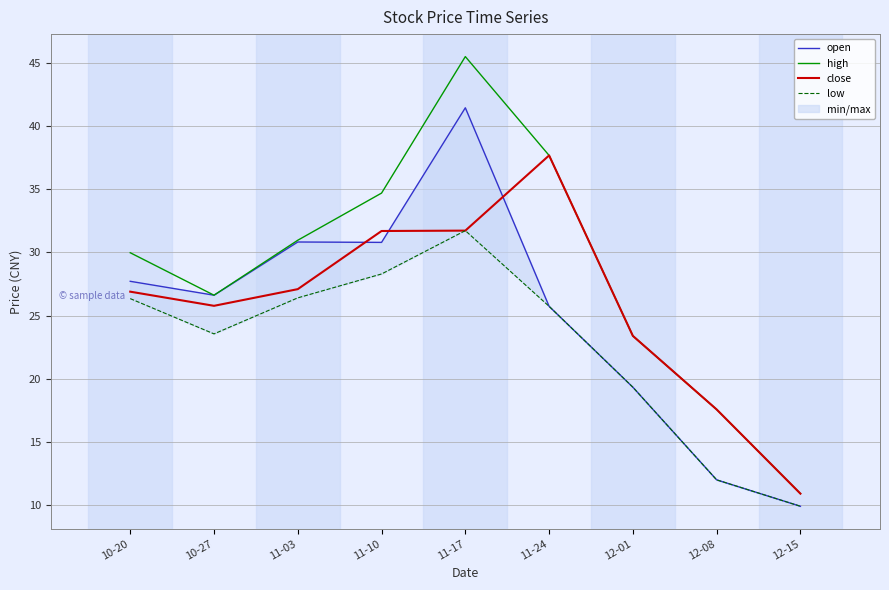

Which series has the widest spread of values?

high